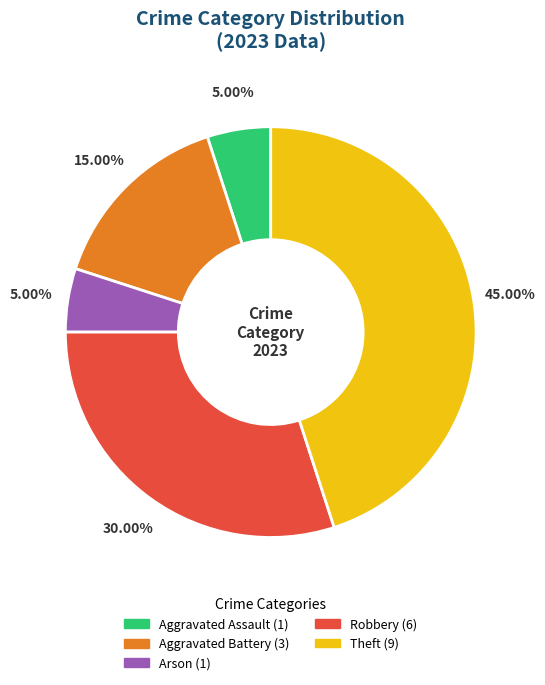

Is there a majority slice in this chart?

No